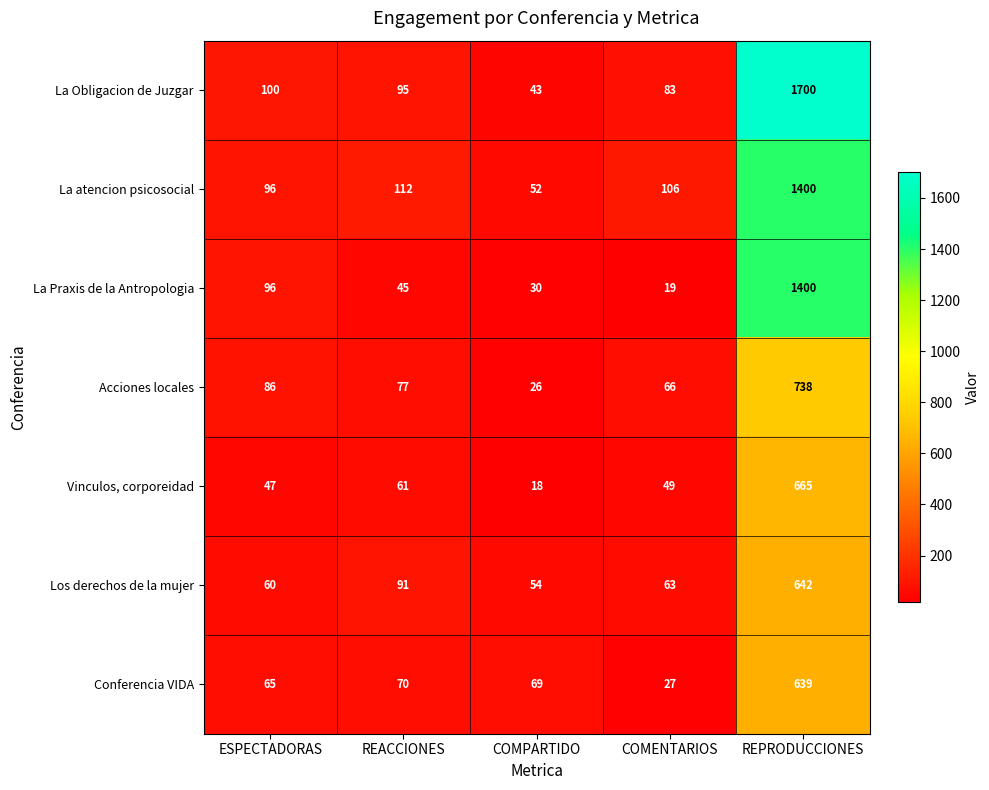

True or false: Conferencia VIDA has a value of 11 at COMENTARIOS.

False